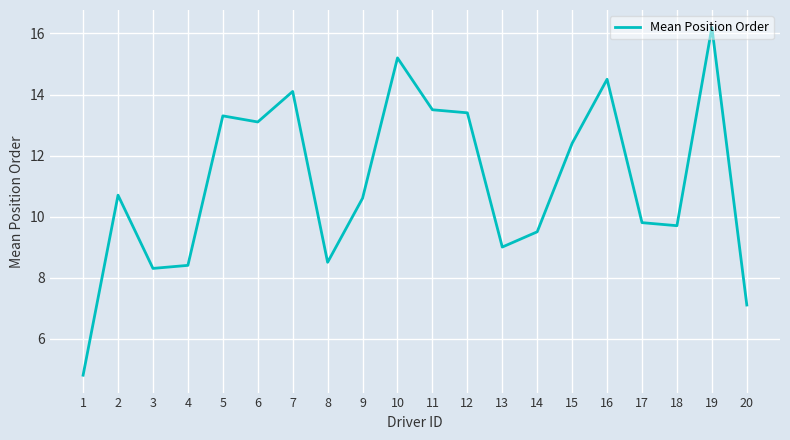

What is the maximum value shown in the chart?

16.2